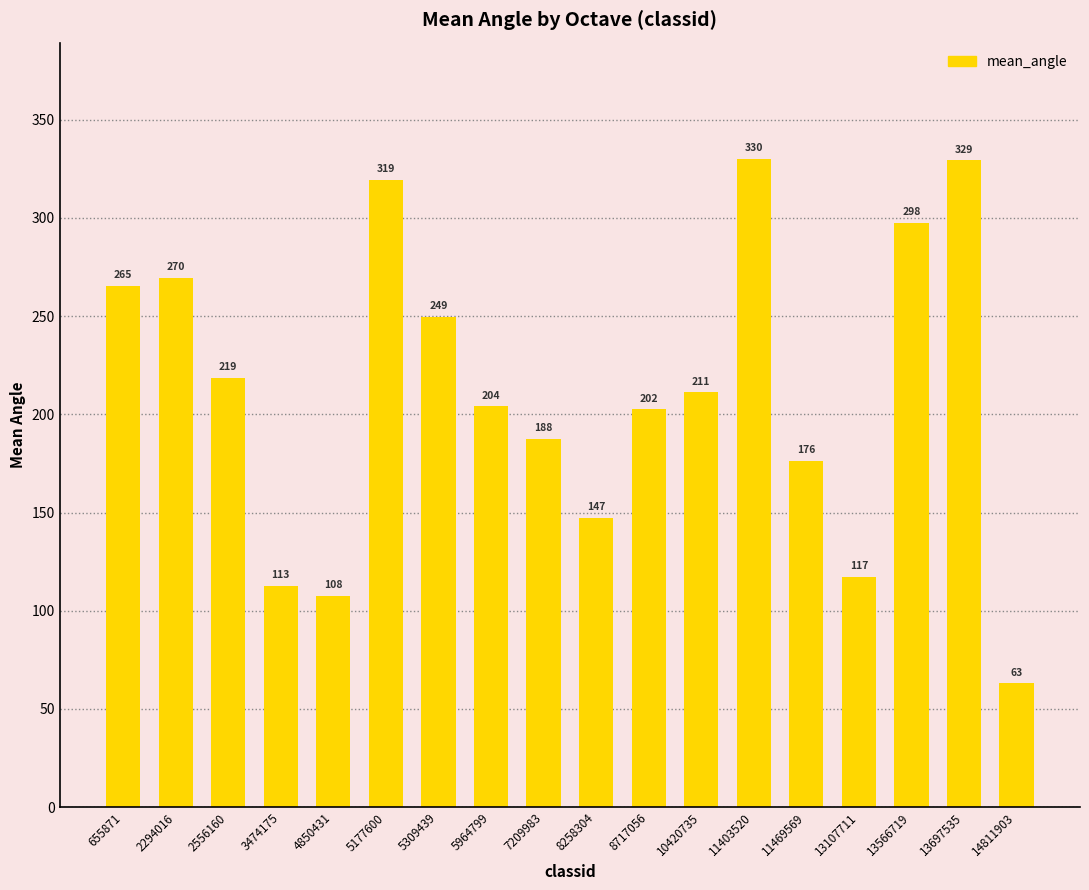

Rank the categories by value from lowest to highest.

14811903, 4850431, 3474175, 13107711, 8258304, 11469569, 7209983, 8717056, 5964799, 10420735, 2556160, 5309439, 655871, 2294016, 13566719, 5177600, 13697535, 11403520